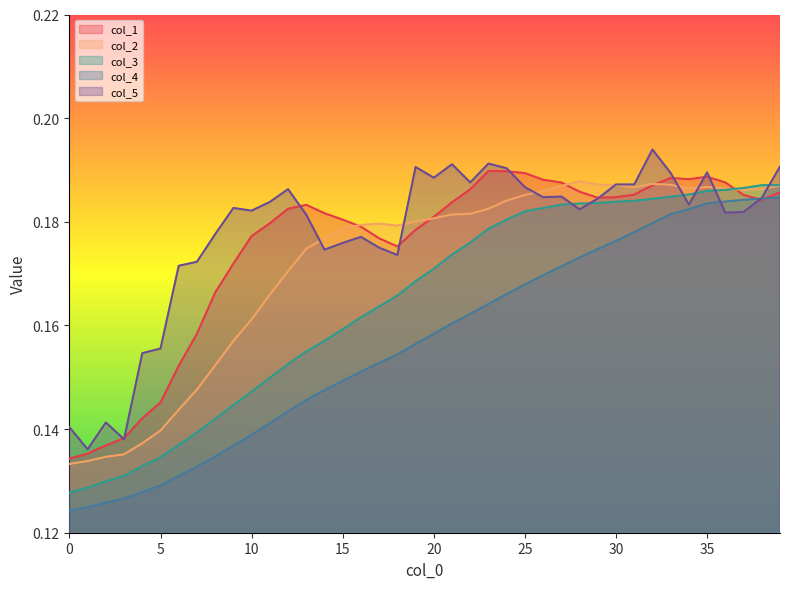

Reading left to right, list all the values displayed in this chart.

col_1: 0.1	0.1	0.1	0.1	0.1	0.1	0.2	0.2	0.2	0.2	0.2	0.2	0.2	0.2	0.2	0.2	0.2	0.2	0.2	0.2	0.2	0.2	0.2	0.2	0.2	0.2	0.2	0.2	0.2	0.2	0.2	0.2	0.2	0.2	0.2	0.2	0.2	0.2	0.2	0.2
col_2: 0.1	0.1	0.1	0.1	0.1	0.1	0.1	0.1	0.2	0.2	0.2	0.2	0.2	0.2	0.2	0.2	0.2	0.2	0.2	0.2	0.2	0.2	0.2	0.2	0.2	0.2	0.2	0.2	0.2	0.2	0.2	0.2	0.2	0.2	0.2	0.2	0.2	0.2	0.2	0.2
col_3: 0.1	0.1	0.1	0.1	0.1	0.1	0.1	0.1	0.1	0.1	0.1	0.1	0.2	0.2	0.2	0.2	0.2	0.2	0.2	0.2	0.2	0.2	0.2	0.2	0.2	0.2	0.2	0.2	0.2	0.2	0.2	0.2	0.2	0.2	0.2	0.2	0.2	0.2	0.2	0.2
col_4: 0.1	0.1	0.1	0.1	0.1	0.1	0.1	0.1	0.1	0.1	0.1	0.1	0.1	0.1	0.1	0.1	0.2	0.2	0.2	0.2	0.2	0.2	0.2	0.2	0.2	0.2	0.2	0.2	0.2	0.2	0.2	0.2	0.2	0.2	0.2	0.2	0.2	0.2	0.2	0.2
col_5: 0.1	0.1	0.1	0.1	0.2	0.2	0.2	0.2	0.2	0.2	0.2	0.2	0.2	0.2	0.2	0.2	0.2	0.2	0.2	0.2	0.2	0.2	0.2	0.2	0.2	0.2	0.2	0.2	0.2	0.2	0.2	0.2	0.2	0.2	0.2	0.2	0.2	0.2	0.2	0.2